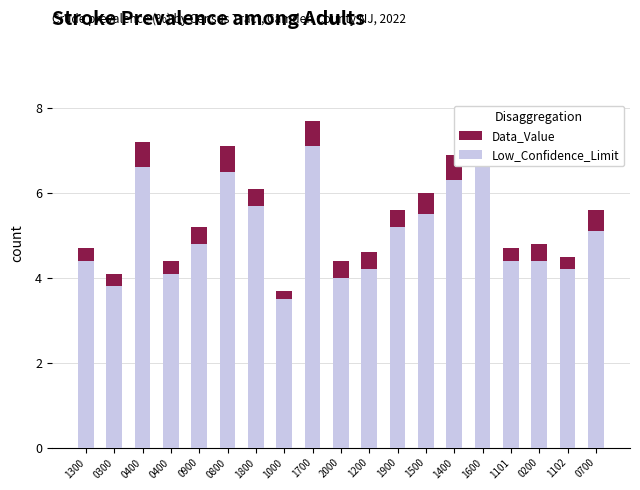

At how many categories does at least one series exceed 7?

4